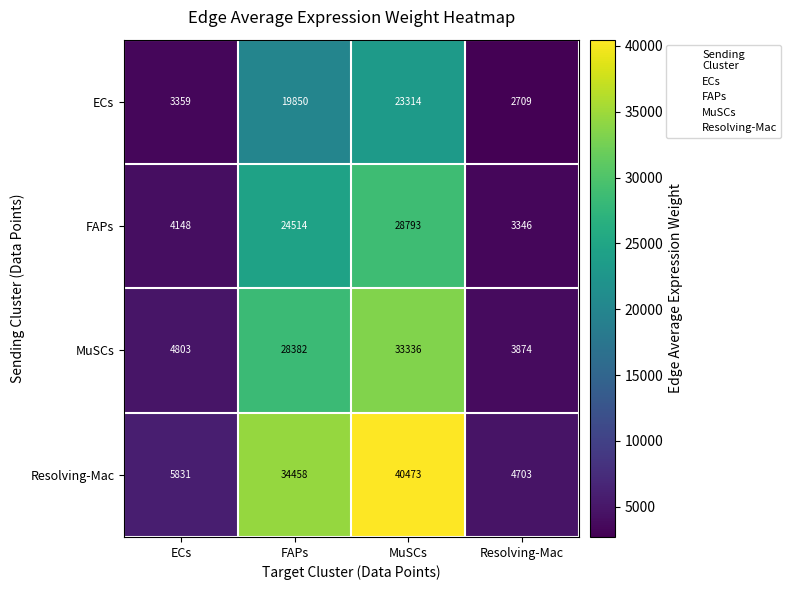

Reading left to right, list all the values displayed in this chart.

ECs: 3359	19850	23314	2709
FAPs: 4148	24514	28793	3346
MuSCs: 4803	28382	33336	3874
Resolving-Mac: 5831	34458	40473	4703